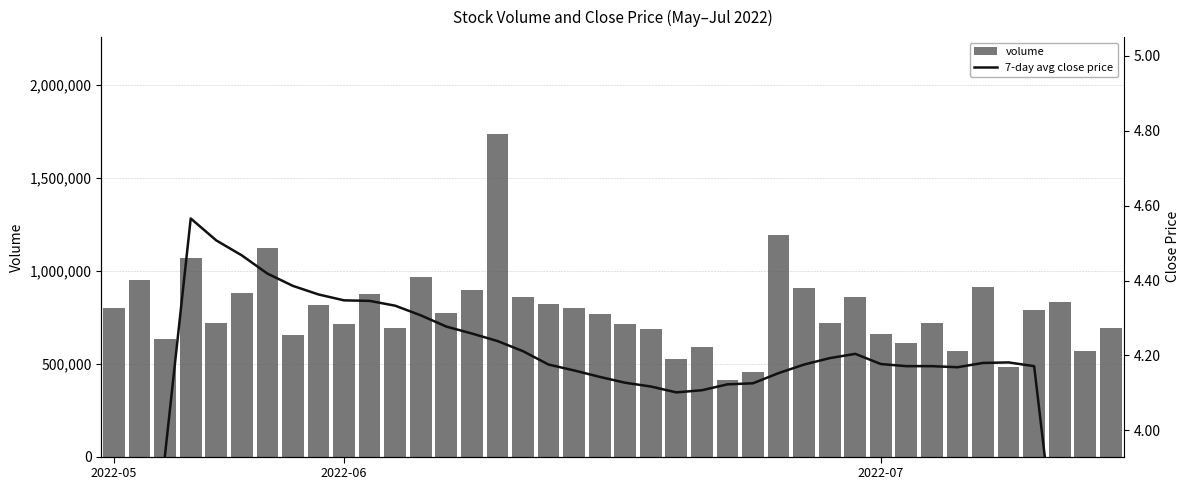

What is the maximum value for volume?

1737525